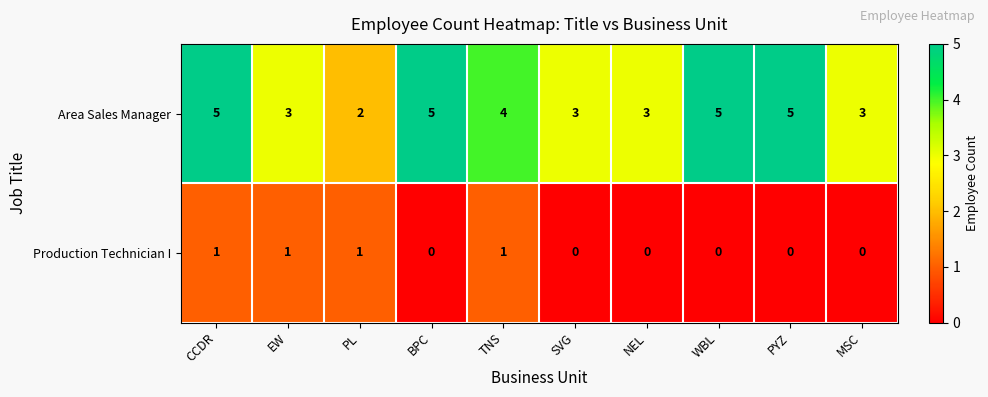

Which series has the largest total across all categories?

Area Sales Manager